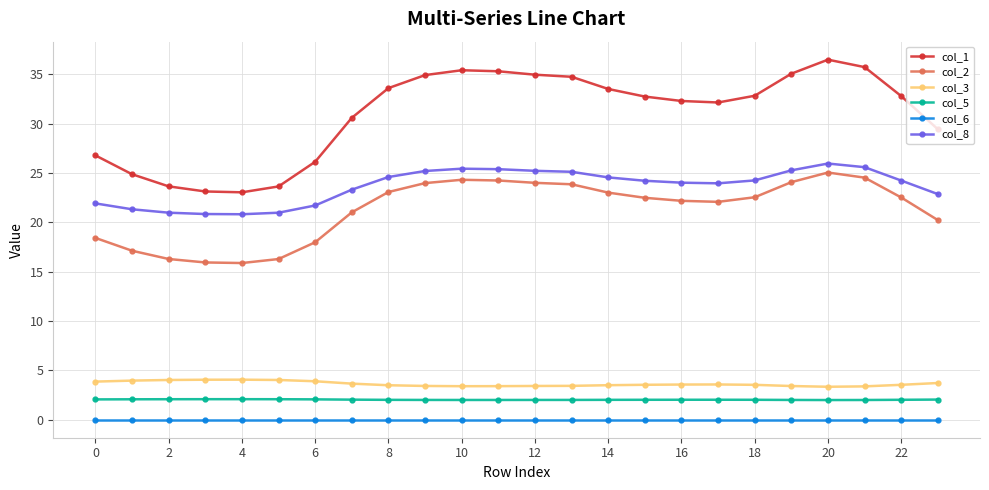

Which series has the largest range (max minus min)?

col_1